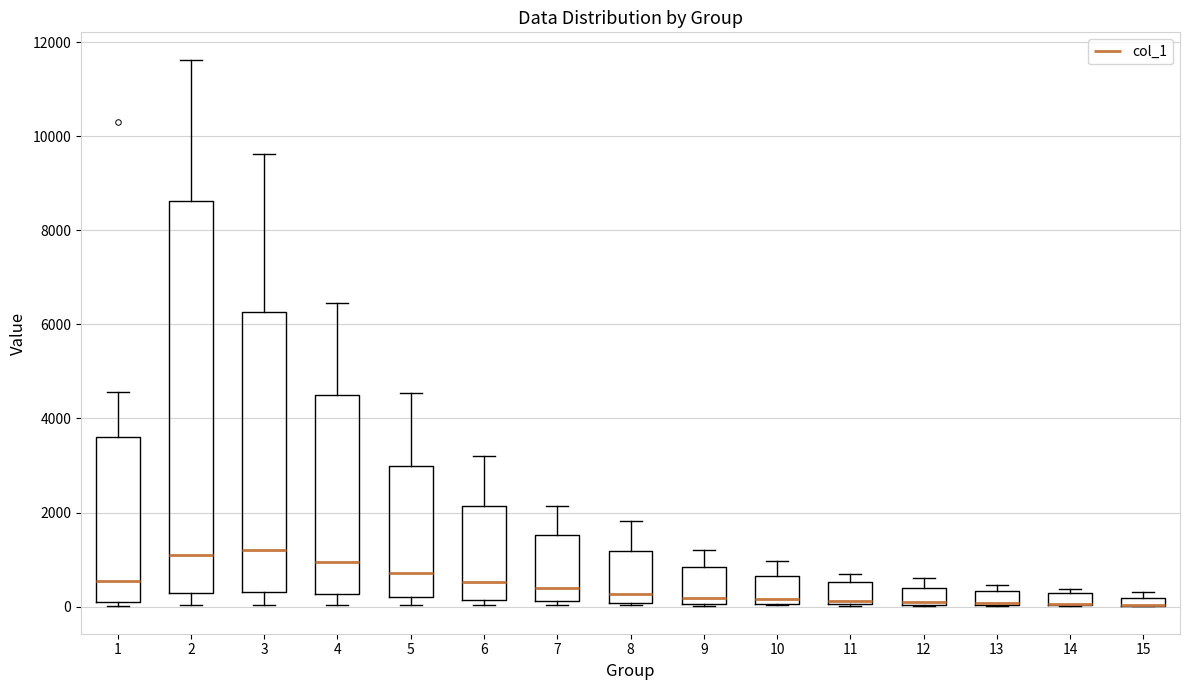

Where does the median line of the box at x = 2 sit on the y-axis? The values are not printed on the chart, so give them approximately, as read against the axis.

1000